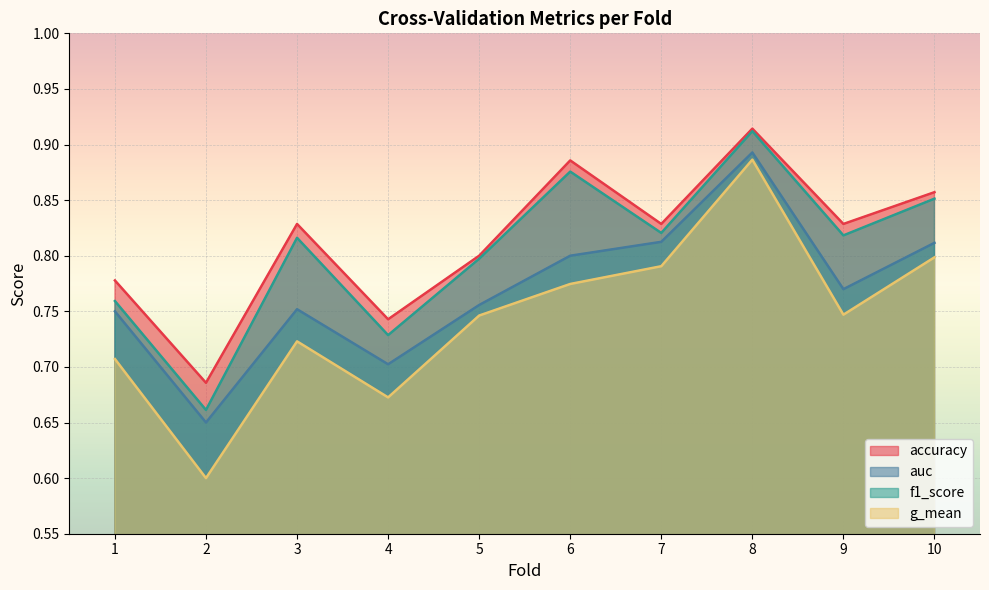

Which series has the largest total across all categories?

accuracy